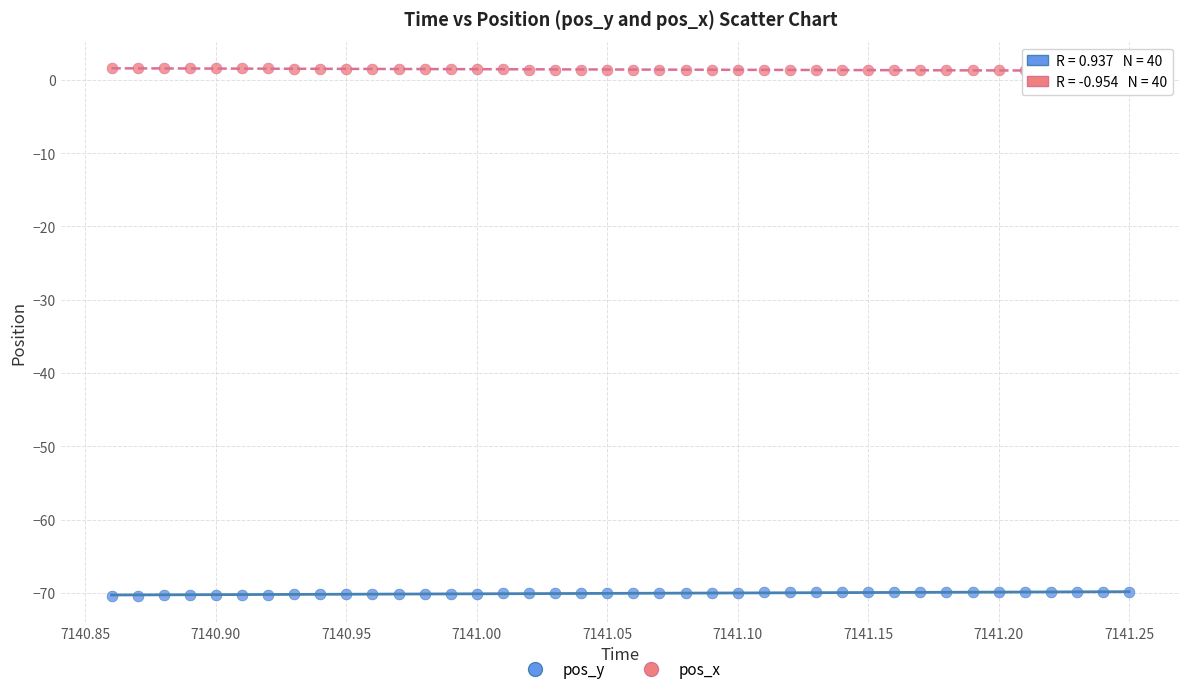

Which series reaches the maximum Y coordinate?

pos_x